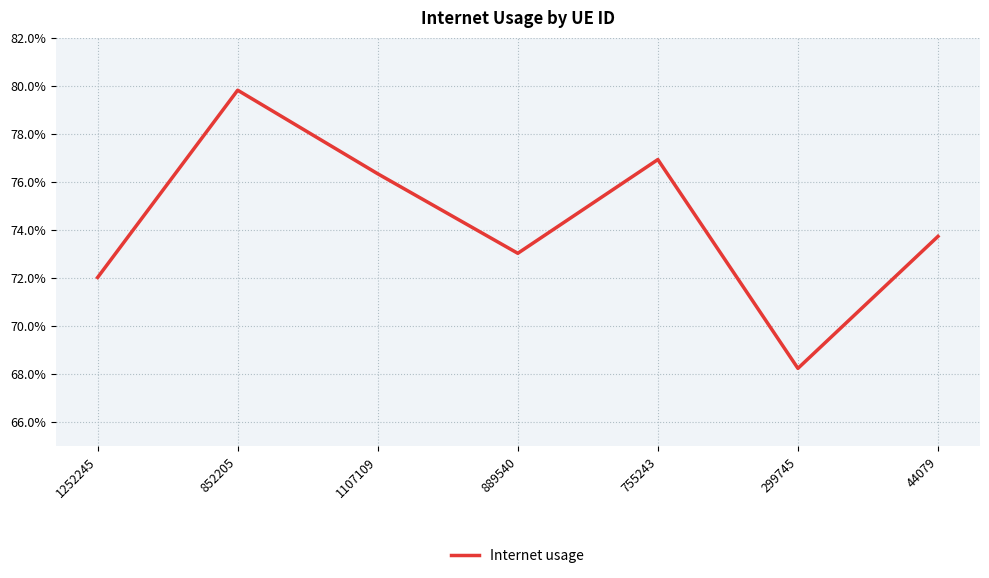

What is the difference between the second highest and minimum values?

0.1